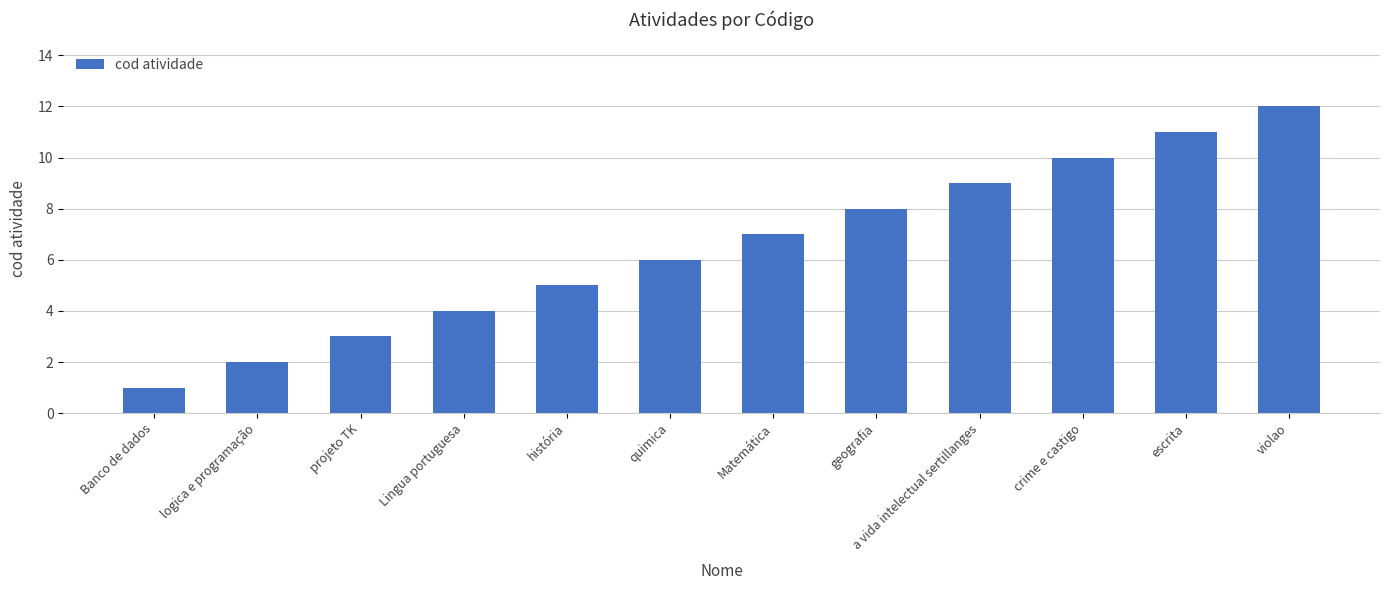

List the labels in order of value, smallest first.

Banco de dados, logica e programação, projeto TK, Lingua portuguesa, história, quimica, Matemática, geografia, a vida intelectual sertillanges, crime e castigo, escrita, violao